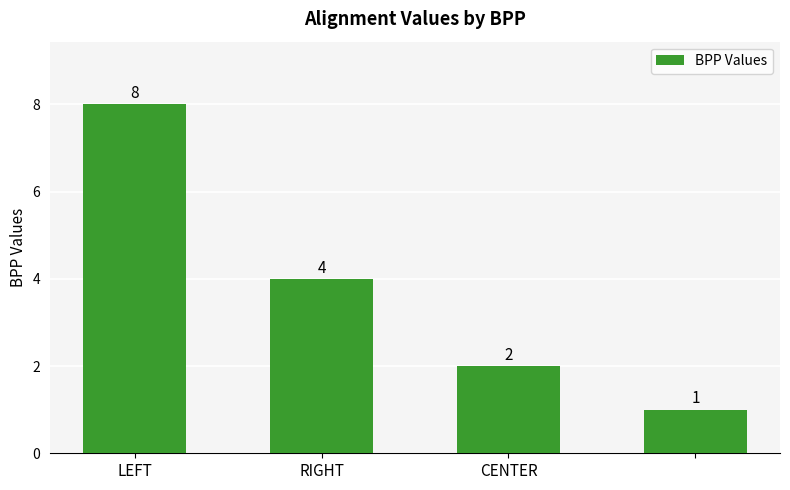

Does the chart contain stacked bars?

No